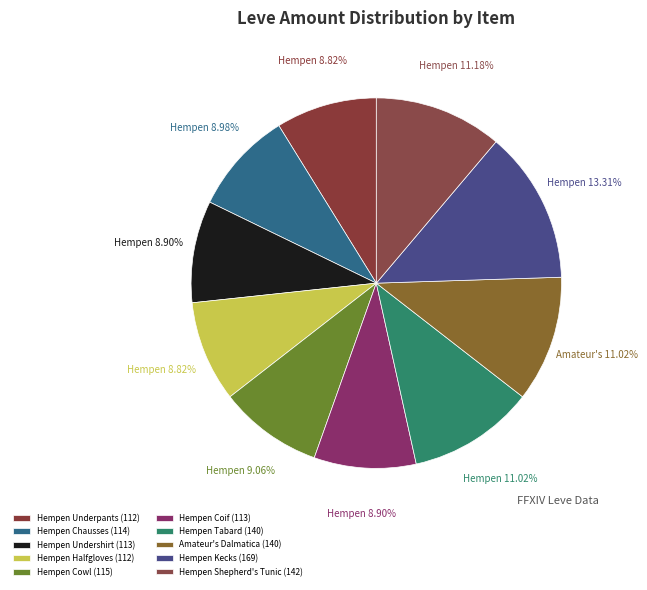

Is there any slice that represents more than half of the pie?

No